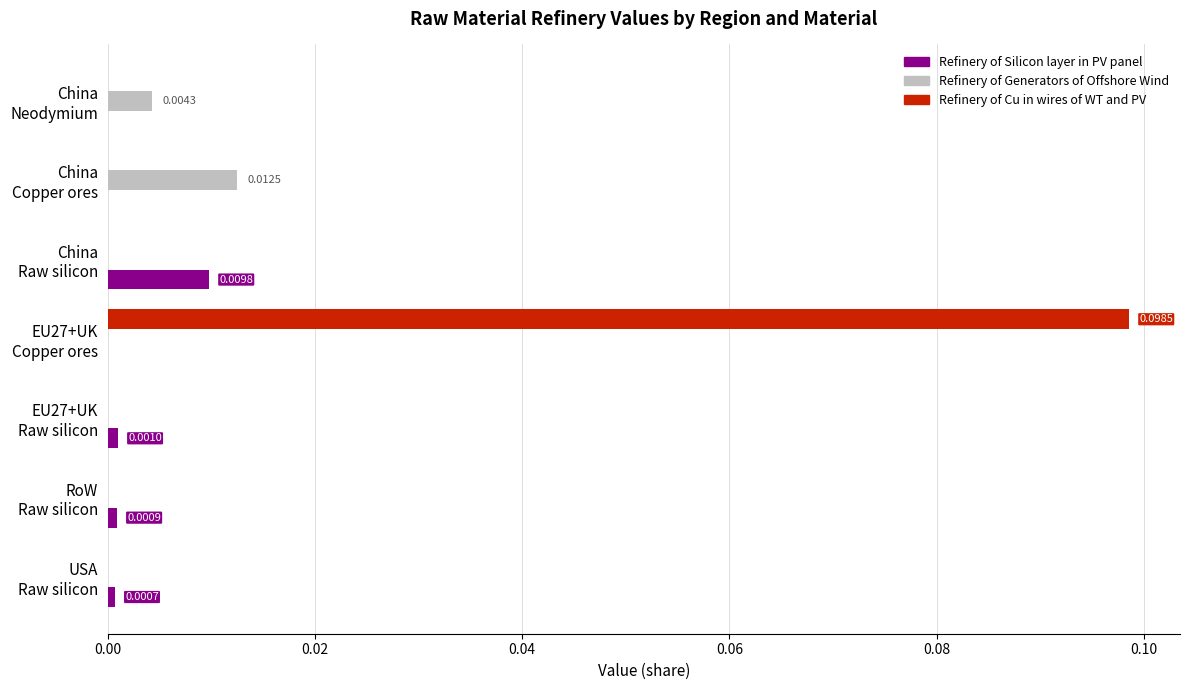

What are all the series names shown in the legend?

Refinery of Silicon layer in PV panel, Refinery of Generators of Offshore Wind, Refinery of Cu in wires of WT and PV